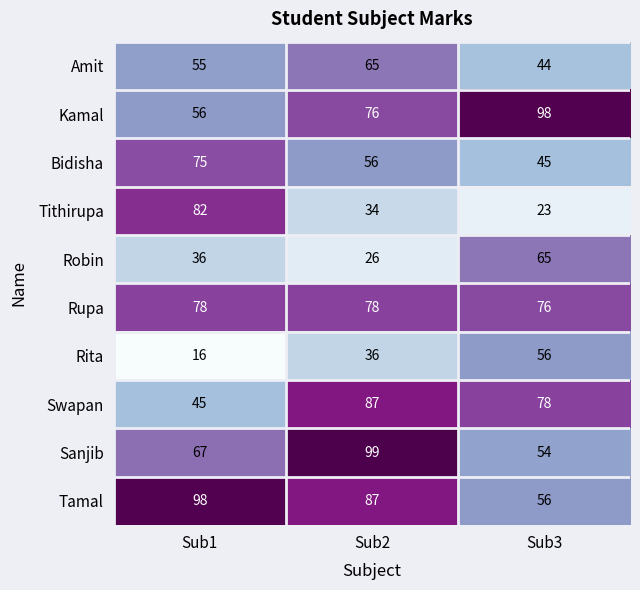

The Amit series shows 13 at Sub3. True or false?

False